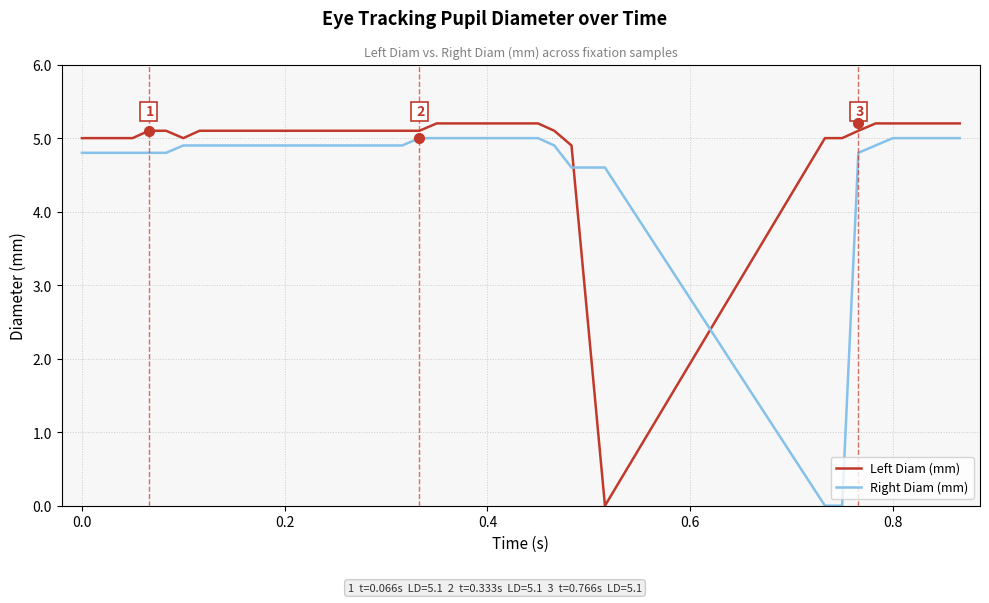

Does the chart display data point markers on the line(s)?

No